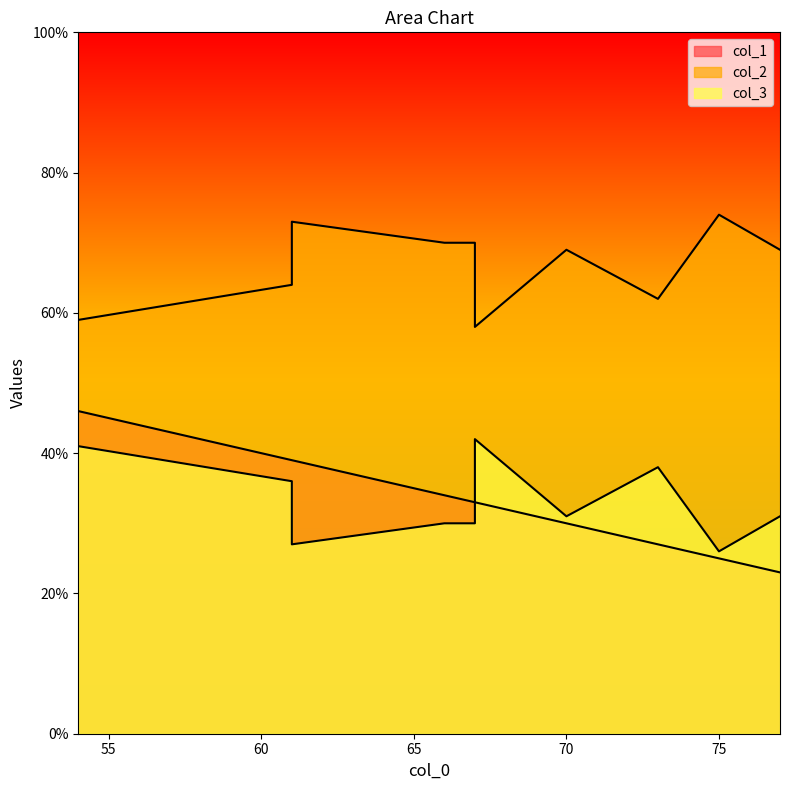

True or false: col_3 and col_1 cross at least once.

True